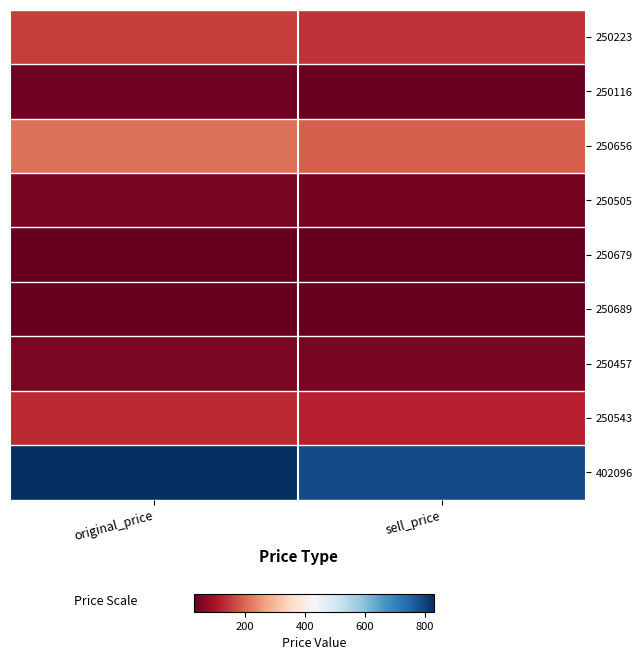

Which series changed the most between original_price and sell_price?

402096